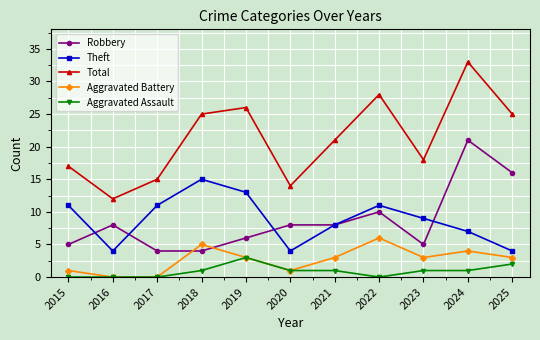

True or false: Theft and Aggravated Battery intersect in this chart.

False